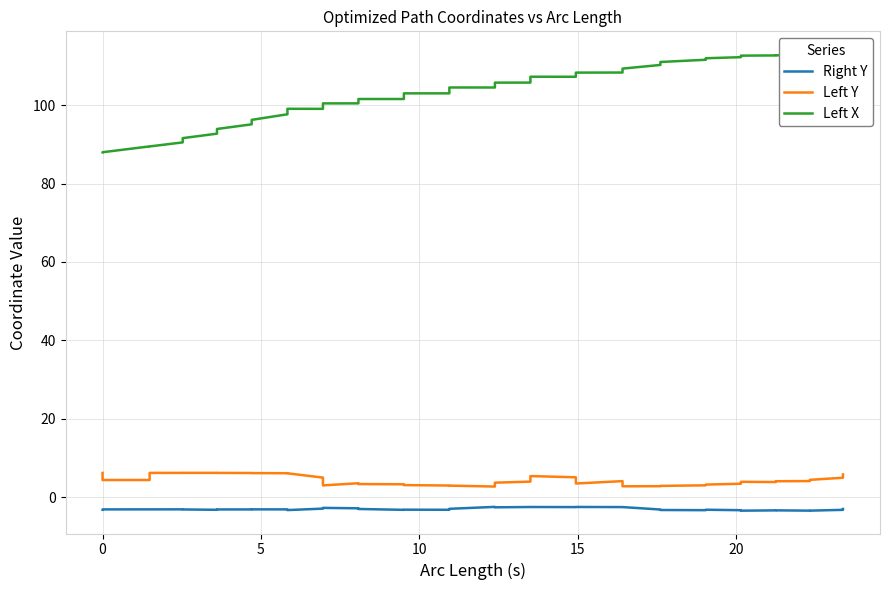

Rank the series at 5 from lowest to highest value.

Right Y, Left Y, Left X